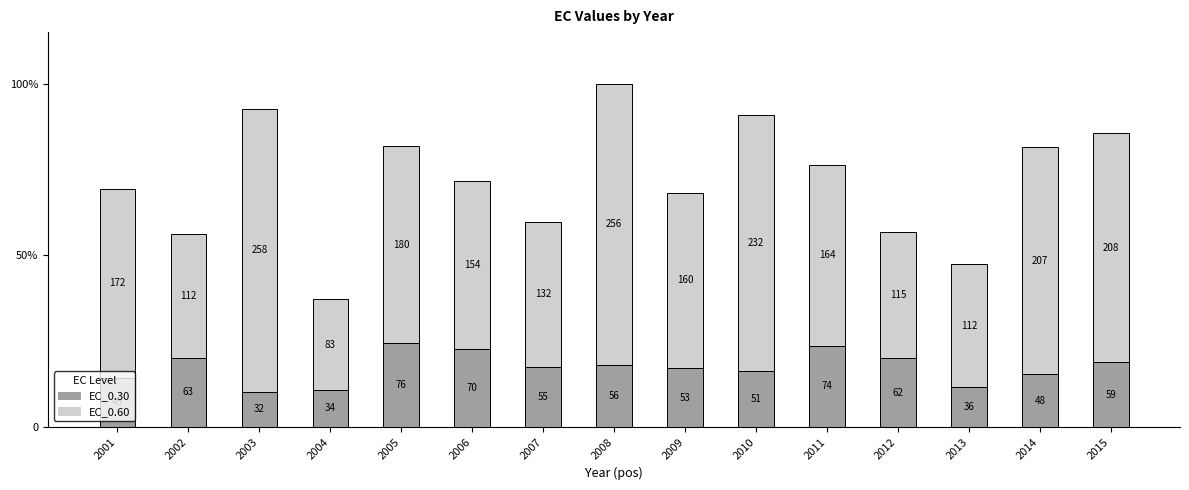

Does the chart contain stacked bars?

Yes